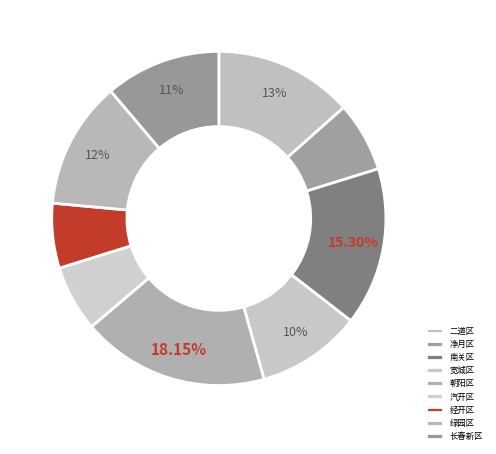

Rank the categories by value from lowest to highest.

经开区, 汽开区, 净月区, 宽城区, 长春新区, 绿园区, 二道区, 南关区, 朝阳区